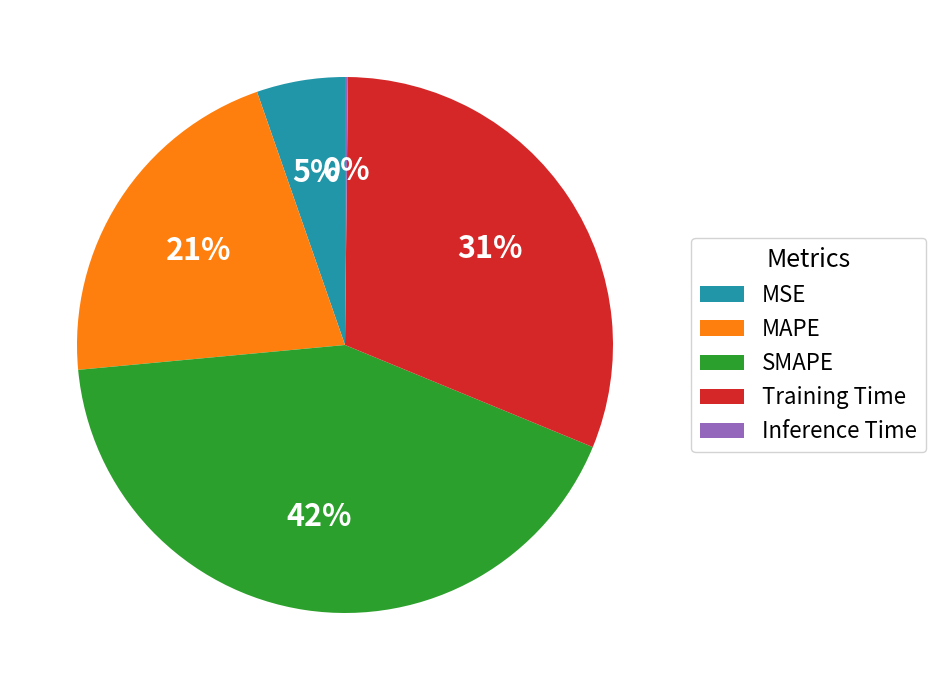

Is there a majority slice in this chart?

No